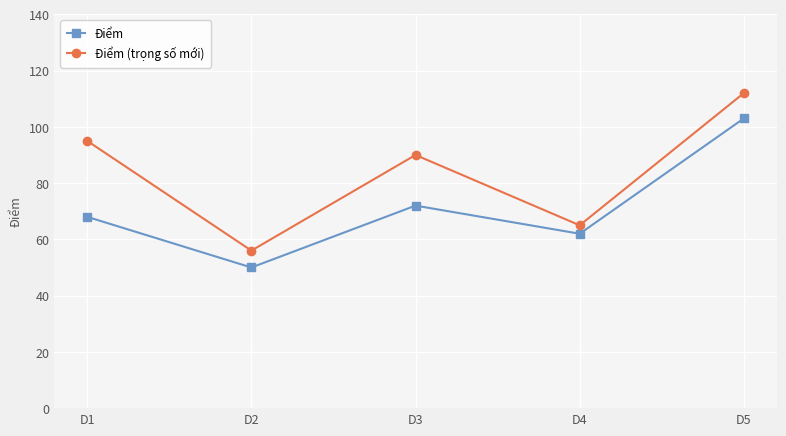

Rank the series by their maximum value, from highest to lowest.

Điểm (trọng số mới), Điểm